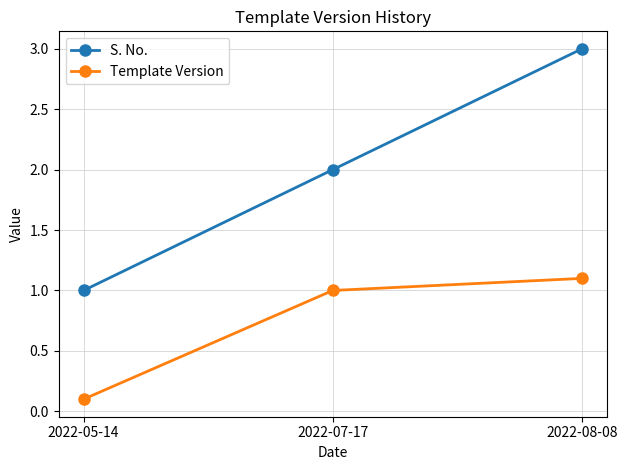

How many lines are shown in the chart?

2